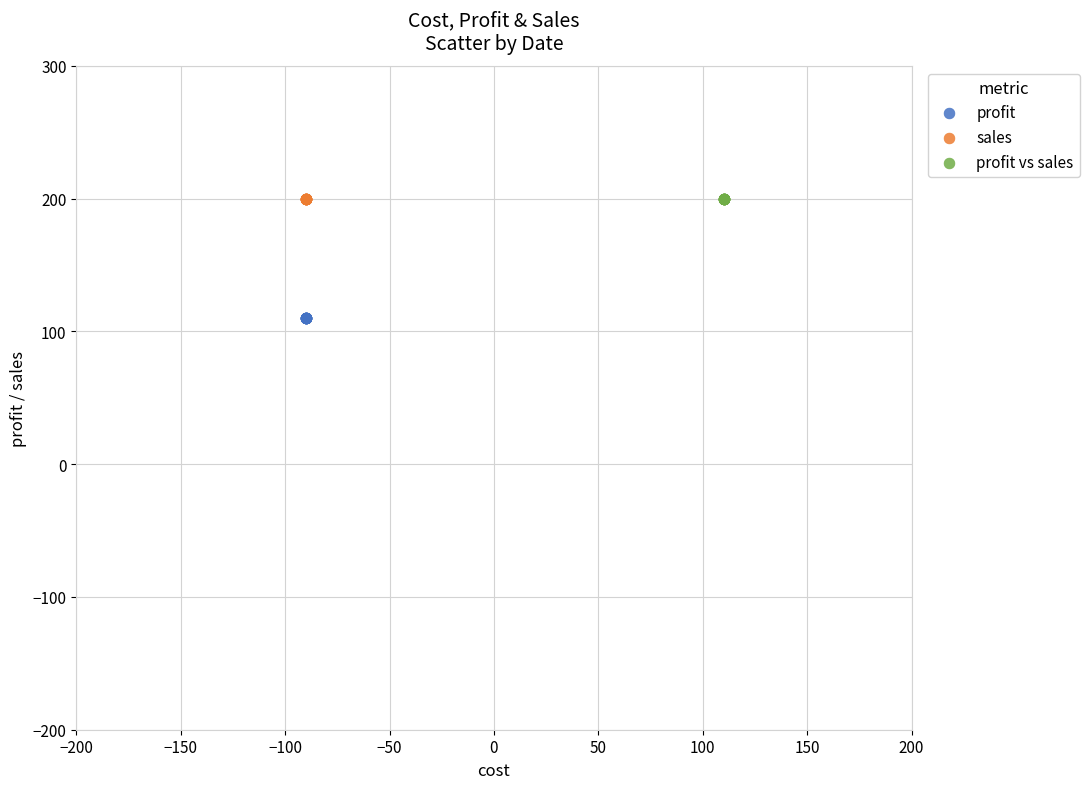

Which series contains the lowest Y value?

profit